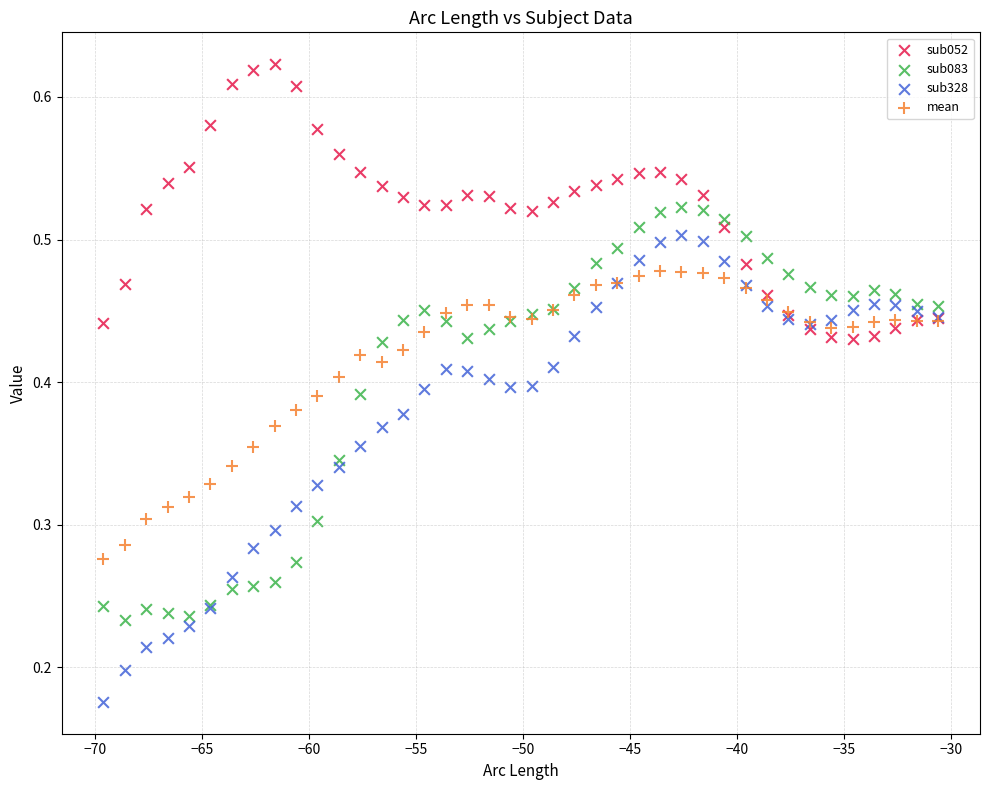

Which series reaches the maximum Y coordinate?

sub052